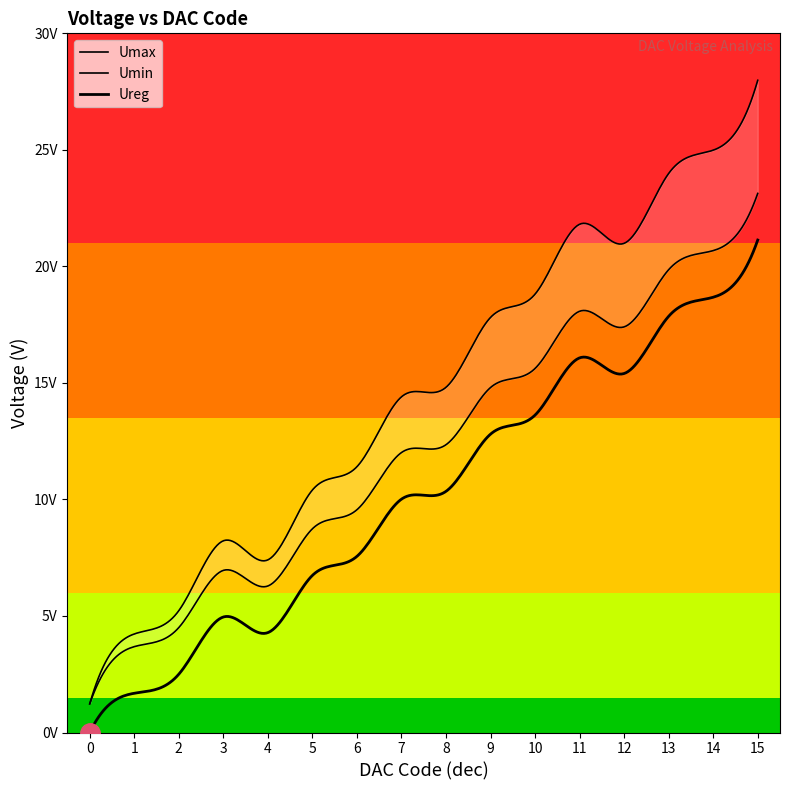

Reading right to left, transcribe all the data shown in this chart.

Ureg: 21.1	18.7	17.9	15.4	16.1	13.6	12.8	10.3	10.0	7.6	6.7	4.3	5.0	2.5	1.7	0.0
Umax: 28.0	25.0	24.0	21.0	21.8	18.8	17.8	14.8	14.4	11.4	10.4	7.4	8.2	5.2	4.2	1.2
Umin: 23.1	20.7	19.9	17.4	18.1	15.6	14.8	12.3	12.0	9.6	8.7	6.3	7.0	4.5	3.7	1.2